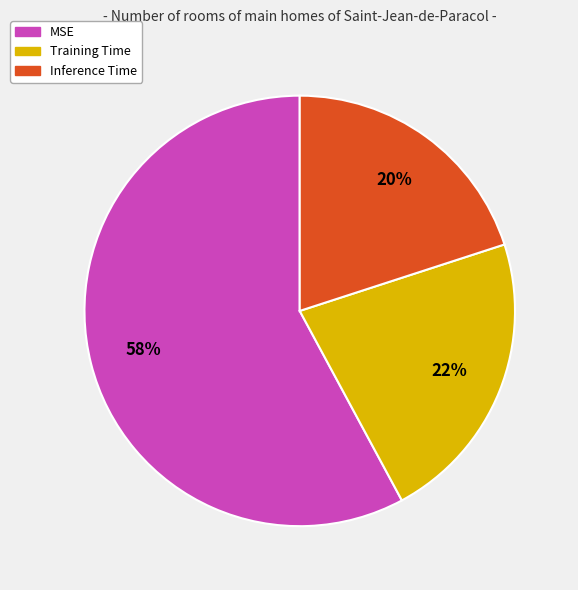

Which slice is the smallest?

Inference Time